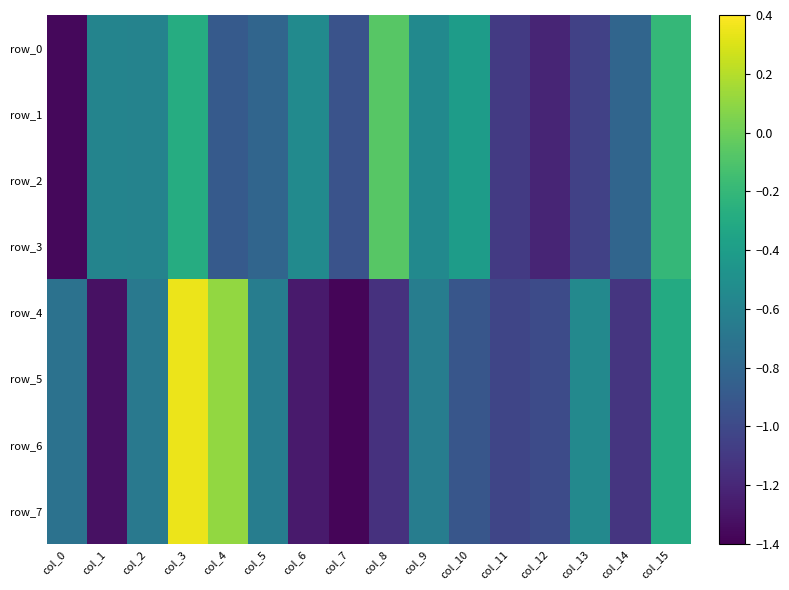

Which label corresponds to the largest value in the chart?

col_3